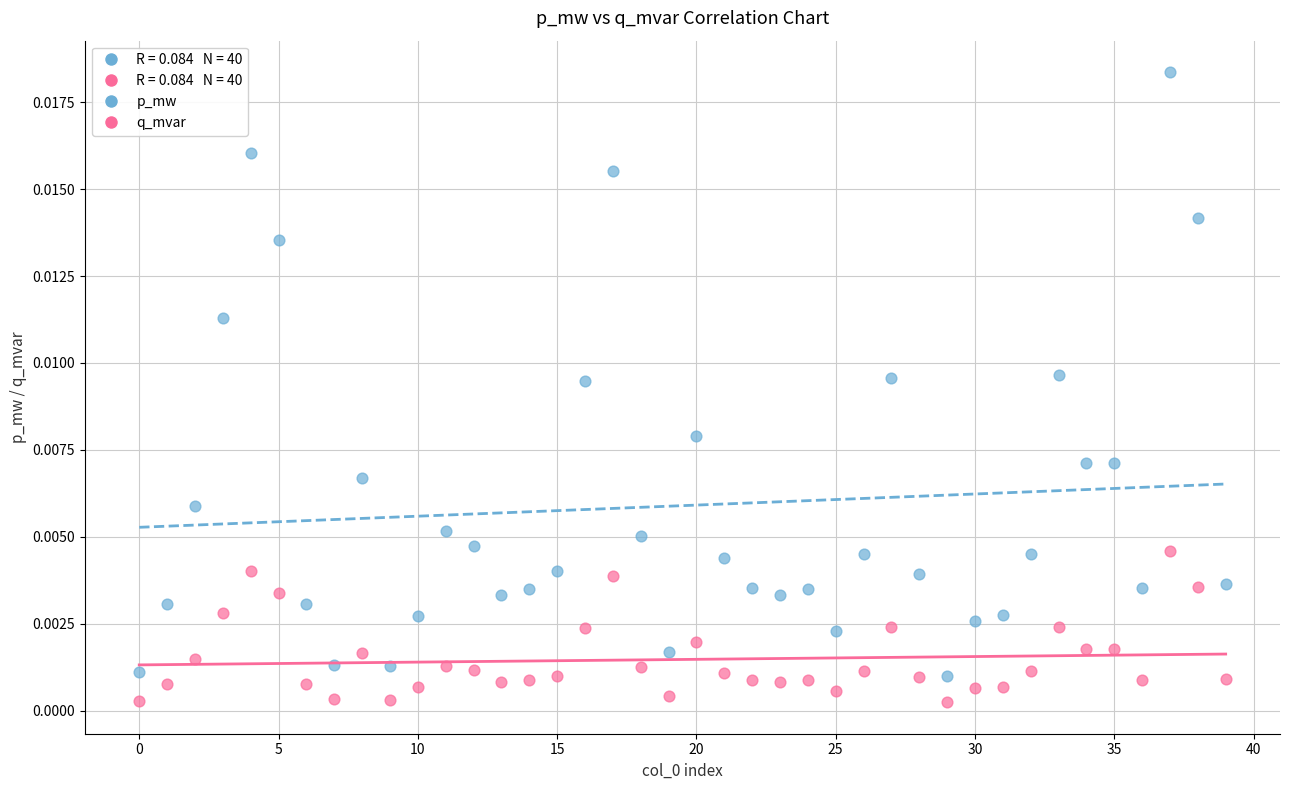

Which series contains the highest Y value?

p_mw